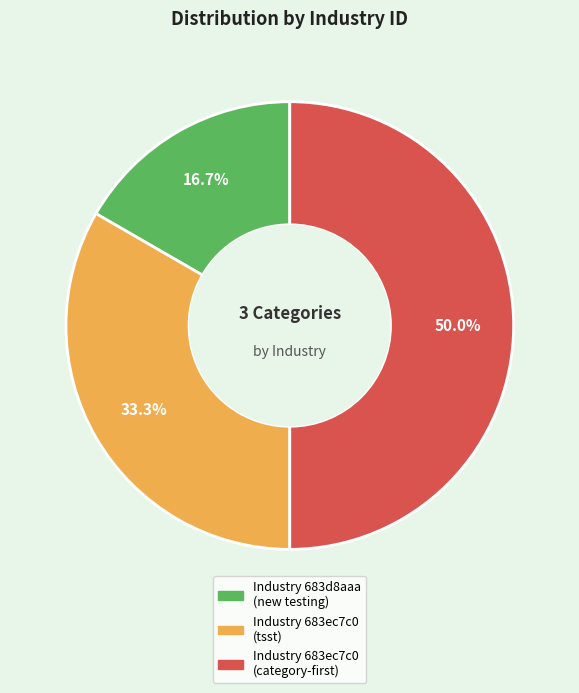

To the nearest percent, what is the difference between the largest and smallest slice percentages?

33%